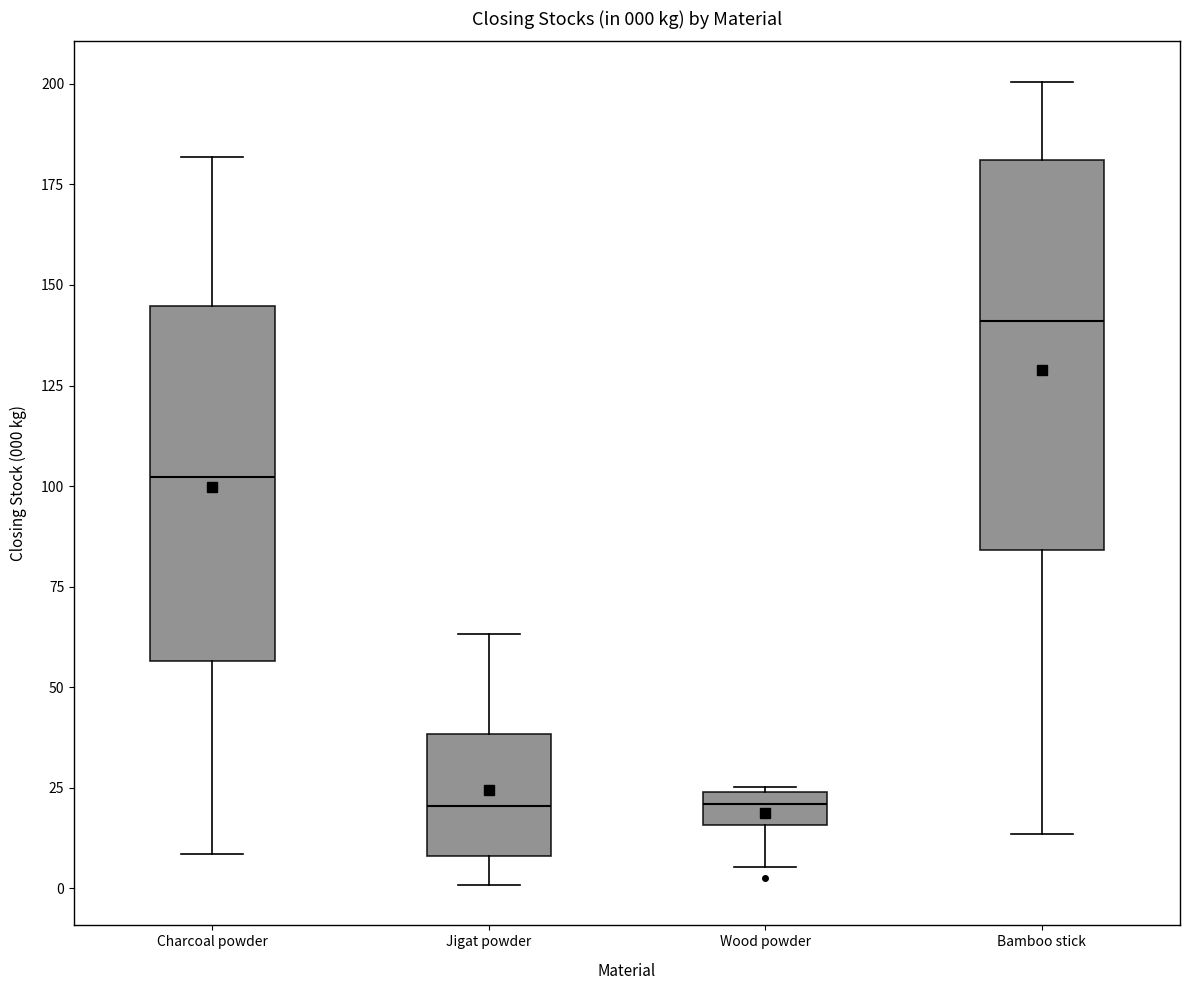

Comparing the boxes themselves (not the whiskers), which one is the tallest?

Bamboo stick